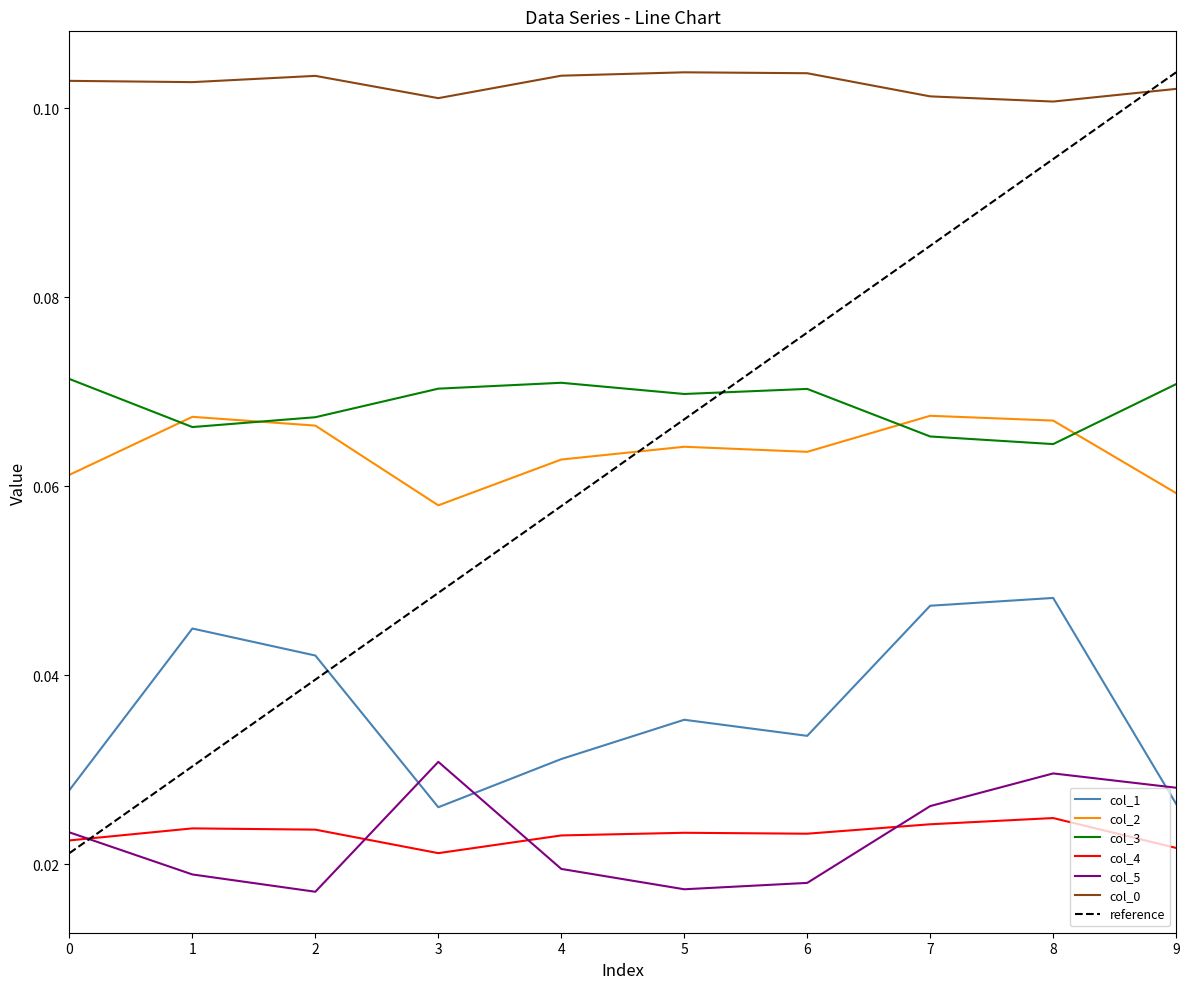

Is it true that col_1 equals 0.0 at 2?

True